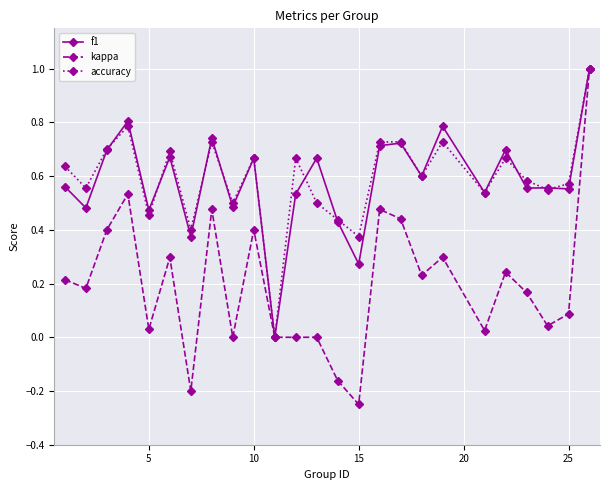

What is the maximum value for kappa?

1.0